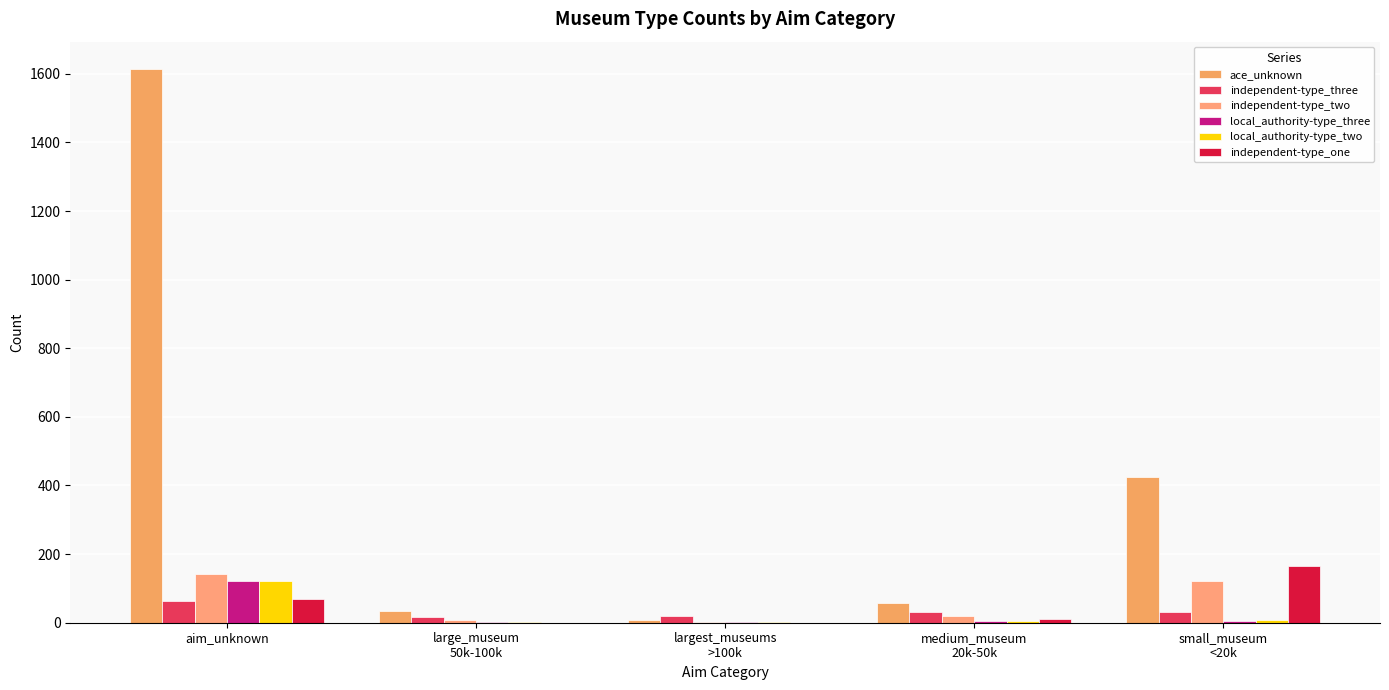

How many categories are shown in the chart?

5